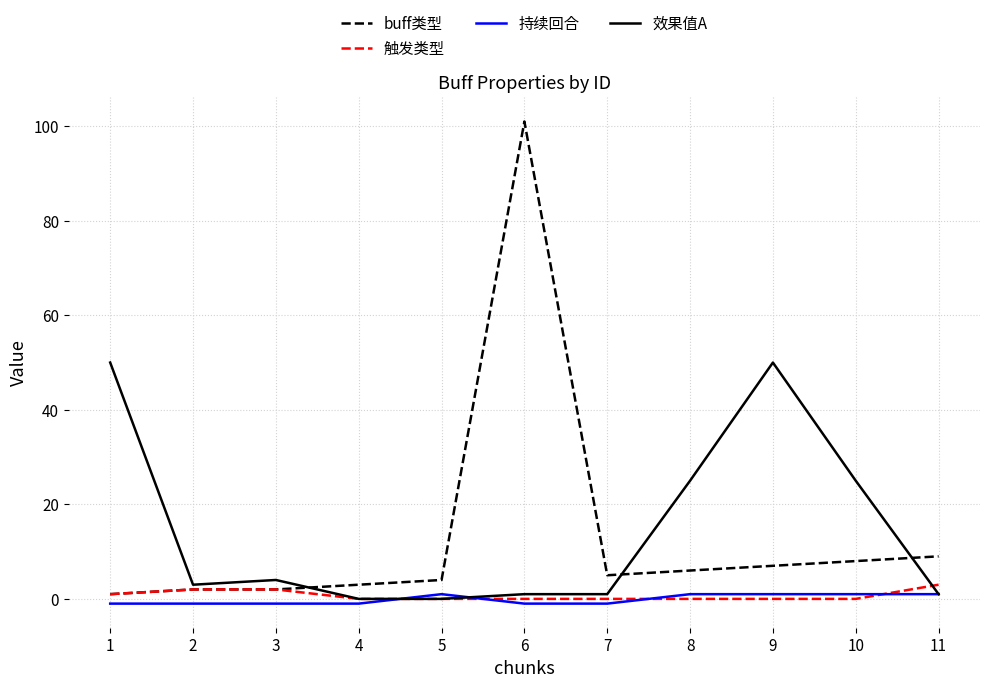

Is the value of 触发类型 at 2 greater than the value of 持续回合 at 1?

Yes